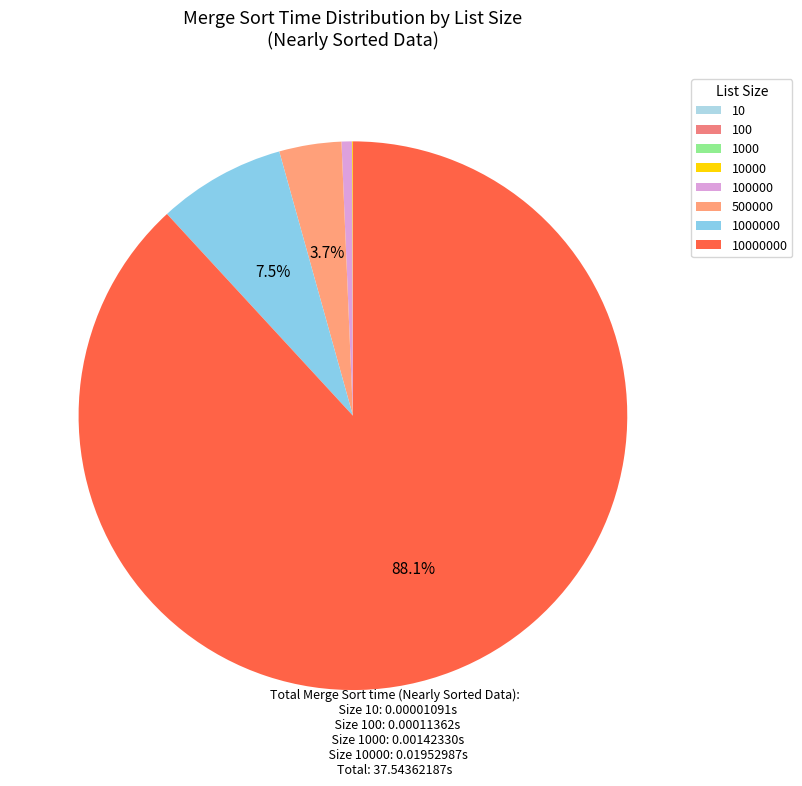

To the nearest percent, what is the difference between the 100 and 100000 slice percentages?

1%